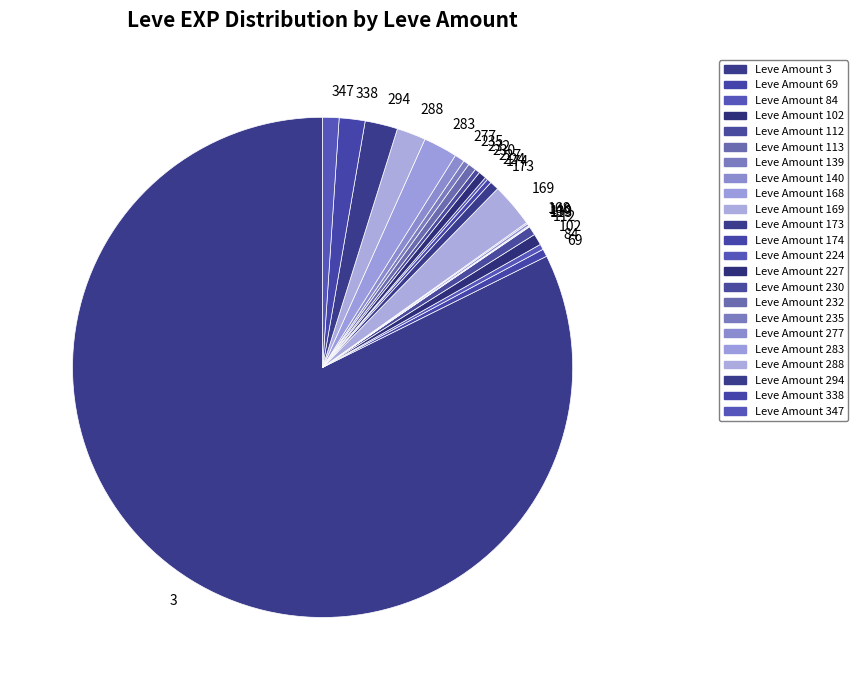

Which slice is the largest?

3